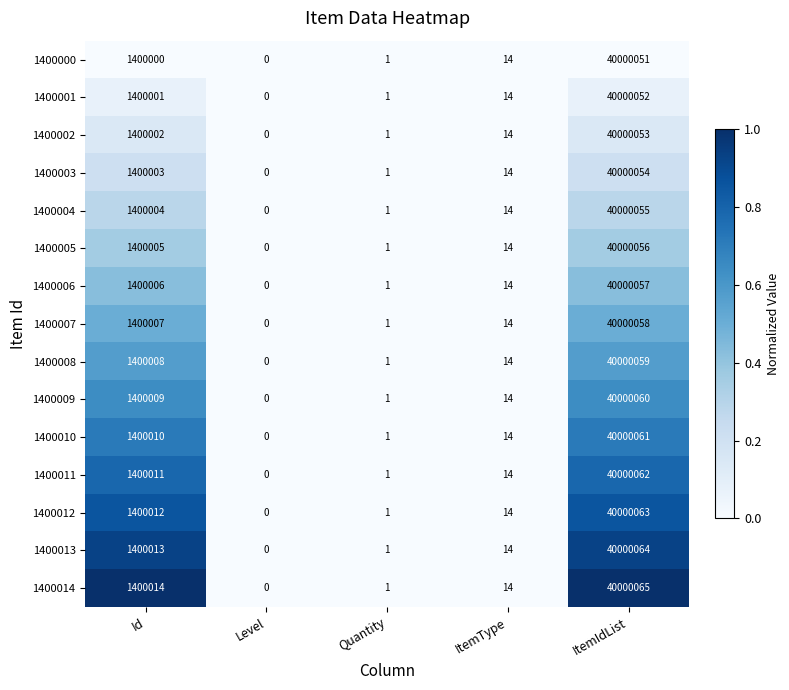

What is the greatest value displayed?

40000065